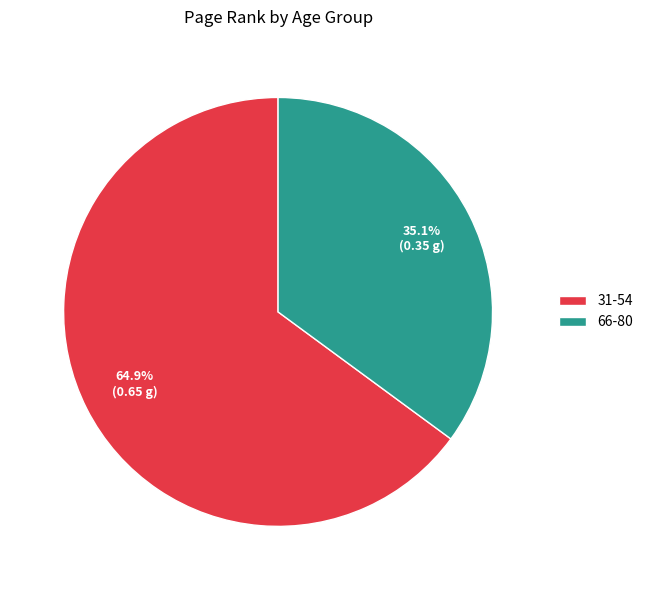

What percentage is the 31-54 slice, to the nearest percent?

65%